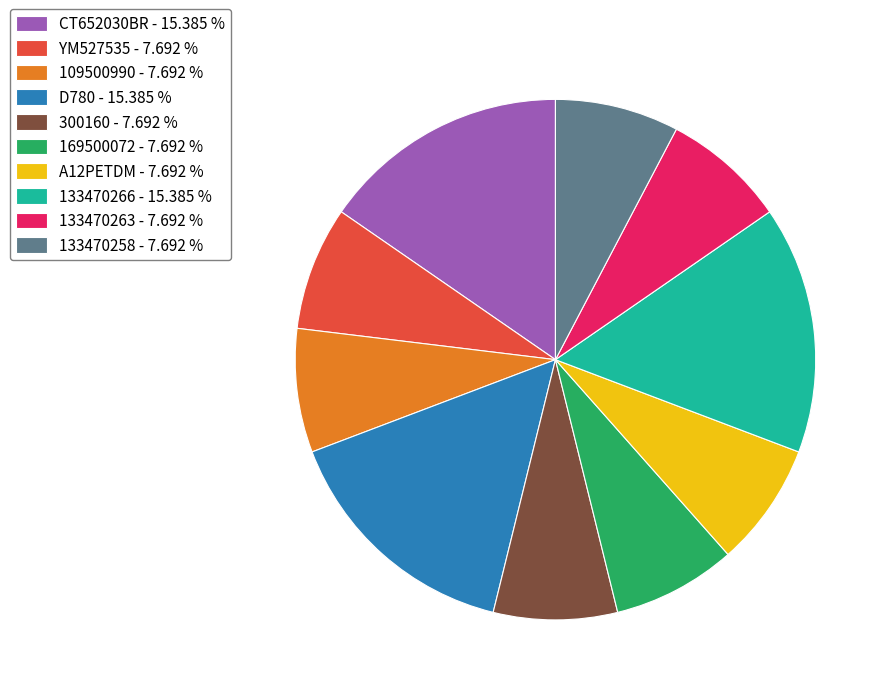

Is it true that D780 is 15% of the pie?

True